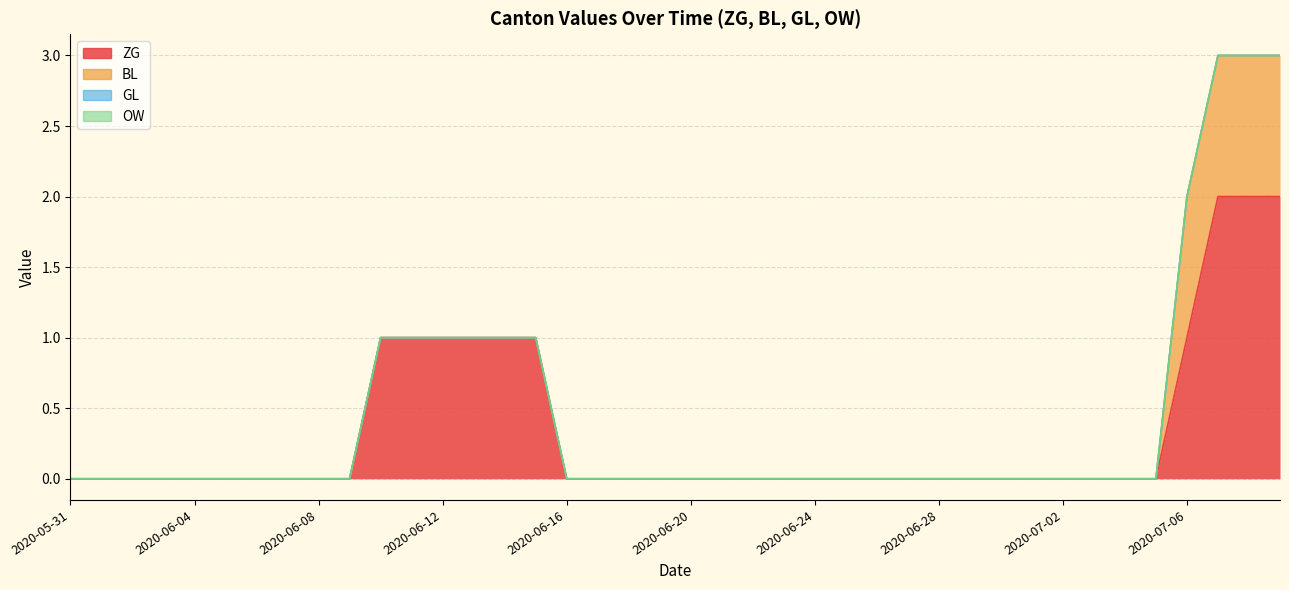

How many lines are shown in the chart?

4